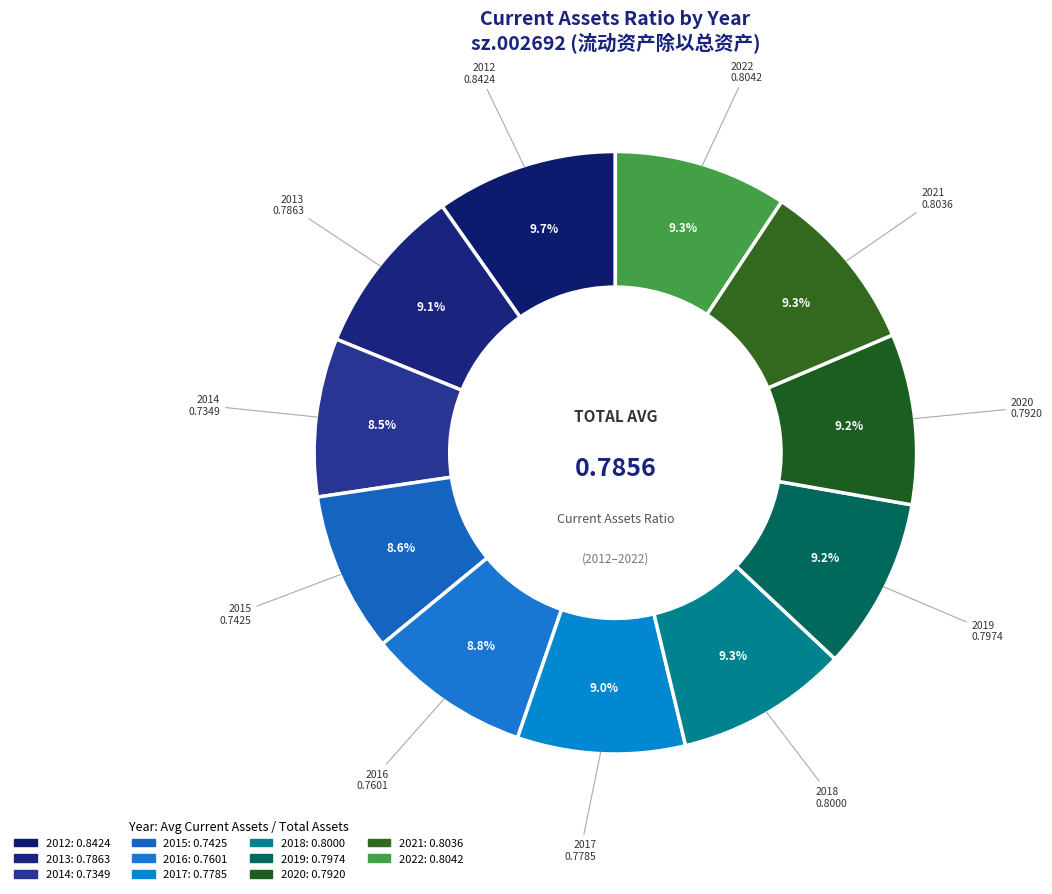

Count the number of slices in the pie.

11